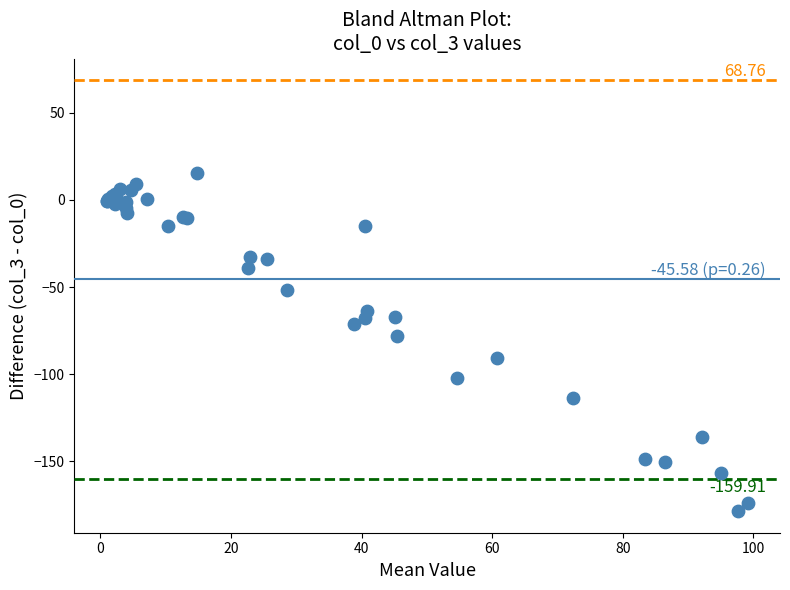

What Y value in the scatter plot is closest to -81?

-78.2